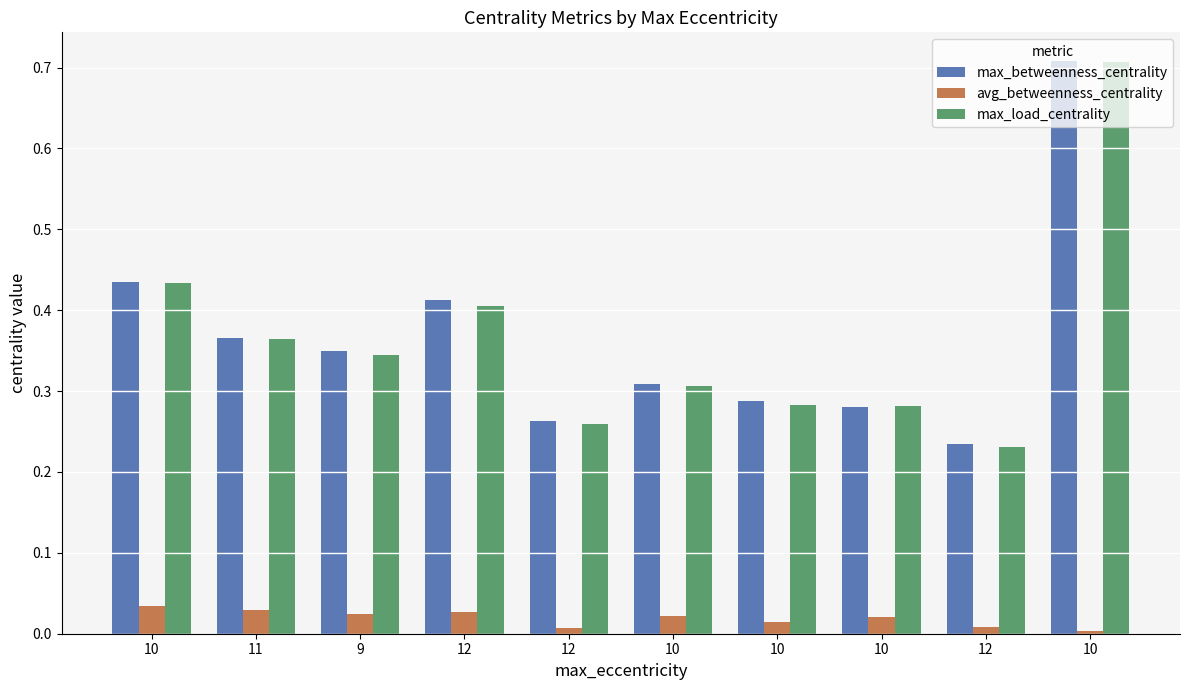

How many max_load_centrality values are between 0 and 1?

10